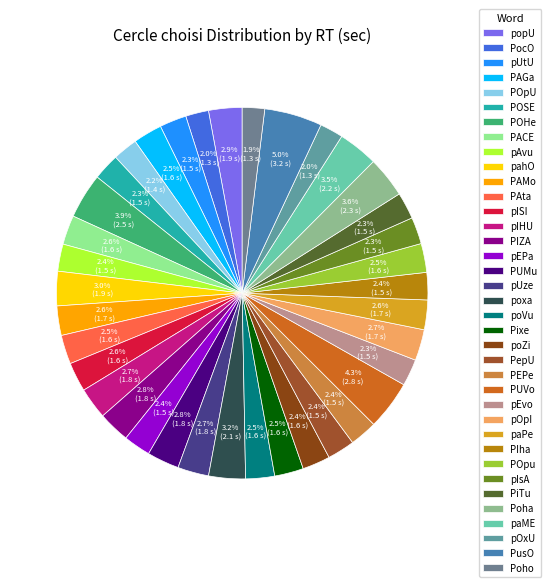

How much of the chart is everything except PAMo?

97.4%